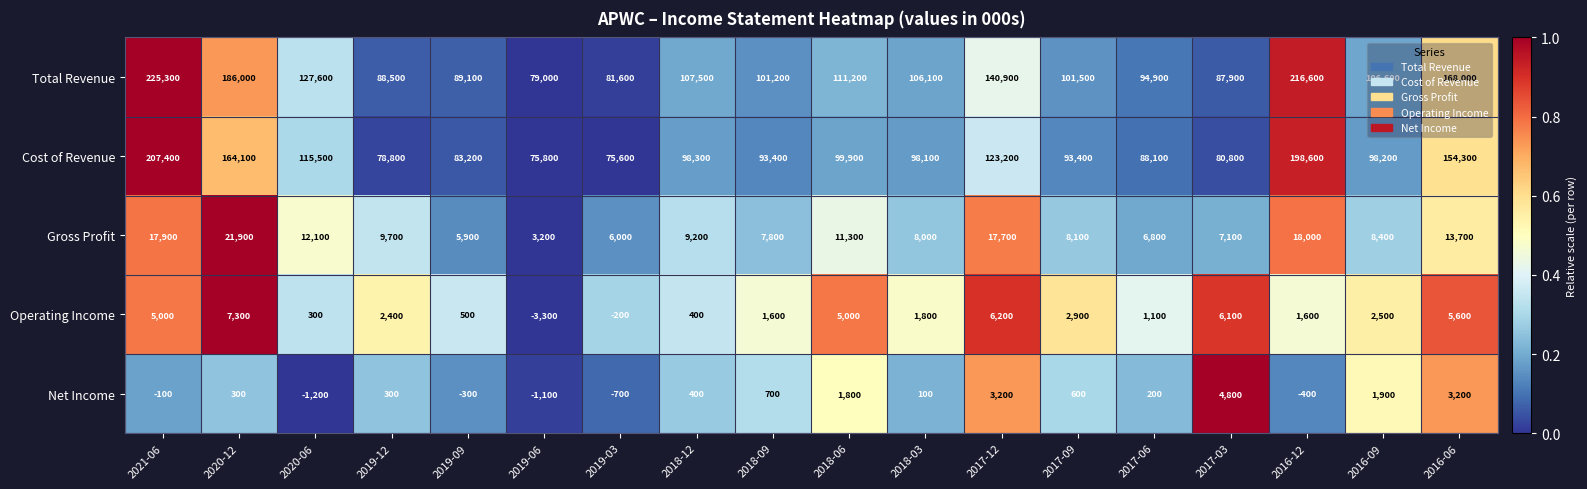

What is the sum of all Operating Income values?

46800